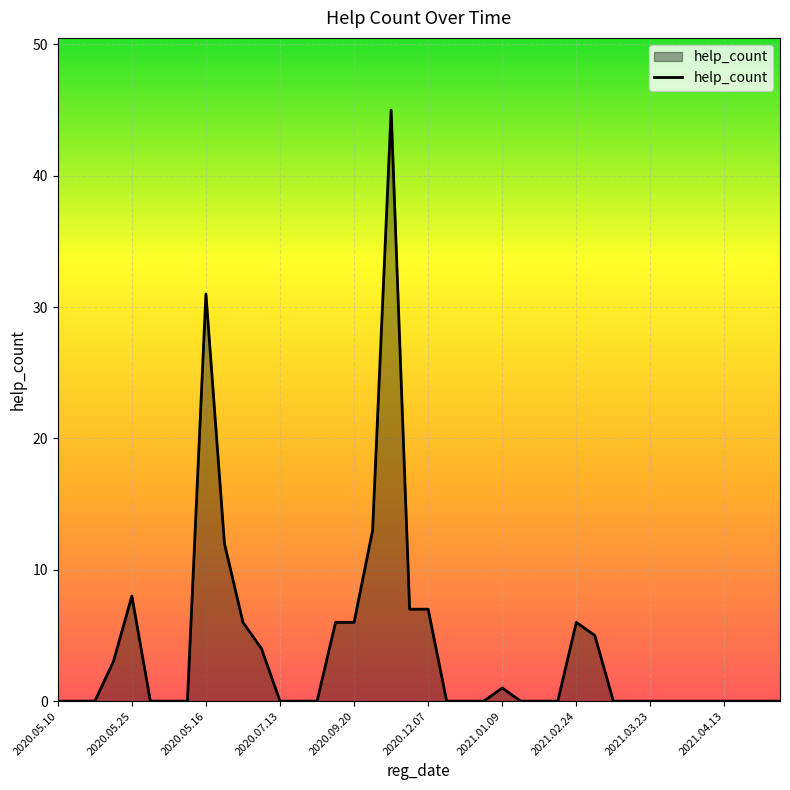

What is the difference between the maximum and minimum values?

45